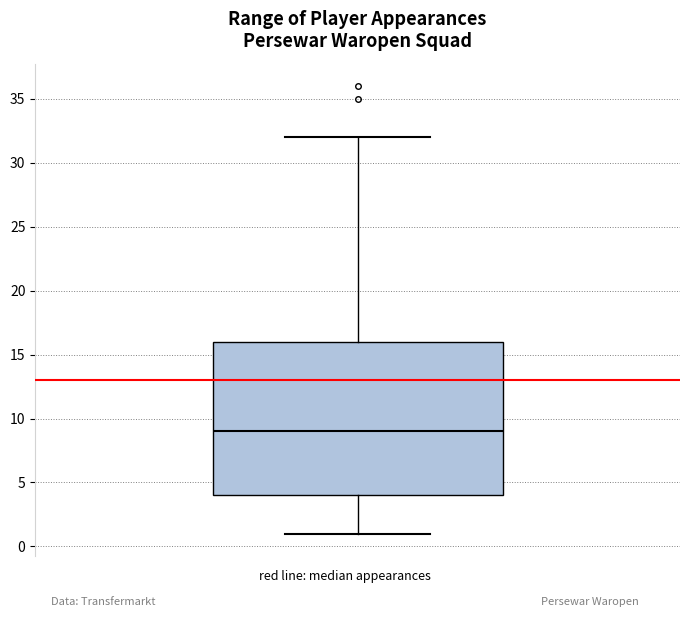

Where is the upper edge of the box on the y-axis? The values are not printed on the chart, so give them approximately, as read against the axis.

16